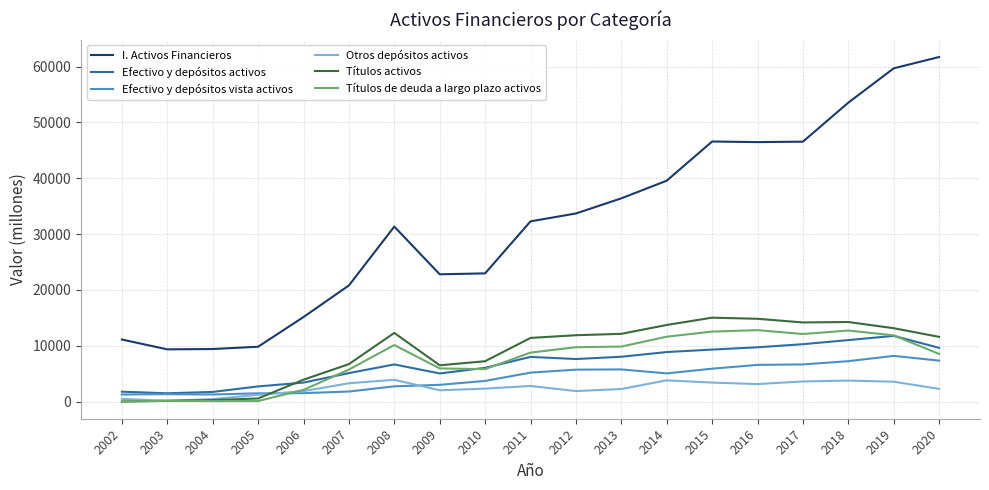

What is the sum of all Efectivo y depósitos vista activos values?

82003